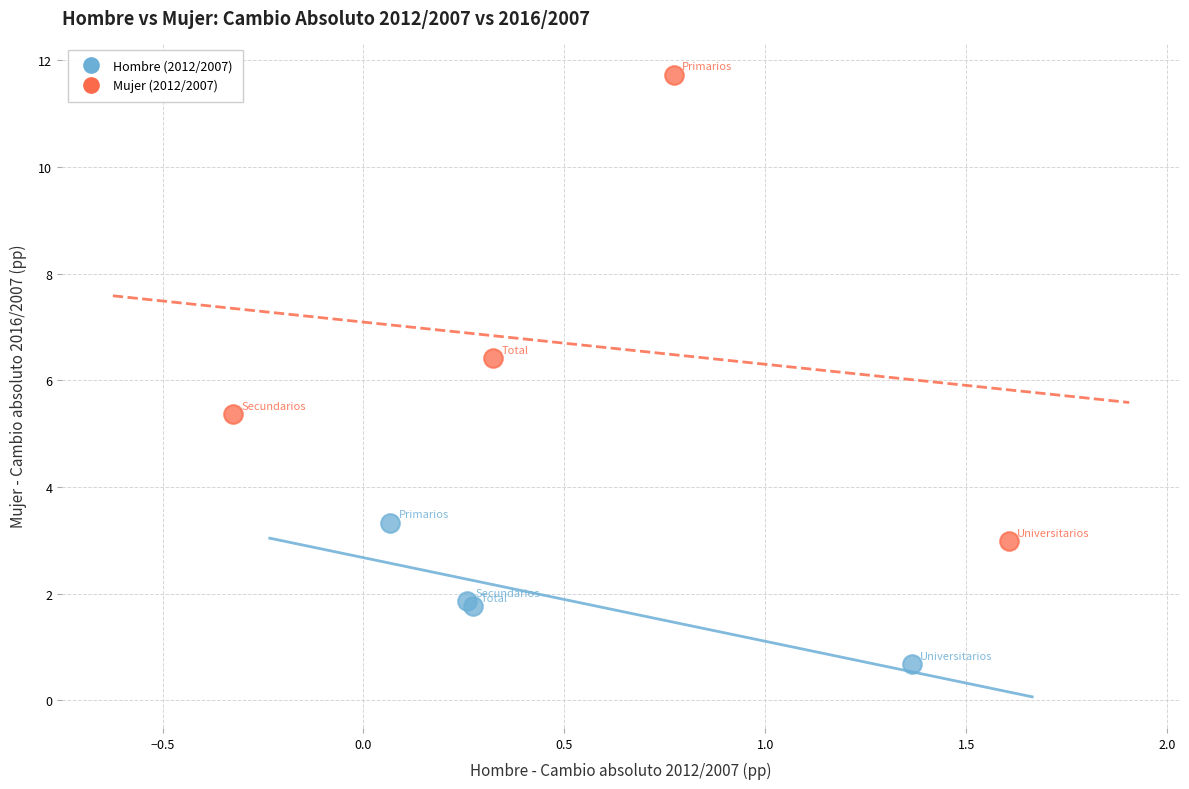

Which series has the largest Y range (max minus min)?

Mujer (2012/2007)